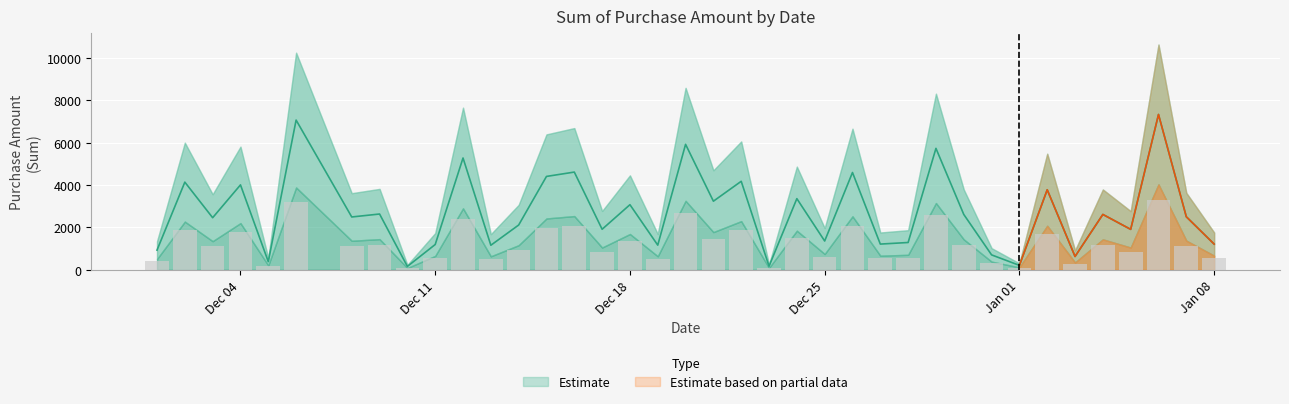

Rank the categories by value from highest to lowest.

2024-01-06, 2023-12-06, 2023-12-20, 2023-12-29, 2023-12-12, 2023-12-16, 2023-12-26, 2023-12-15, 2023-12-22, 2023-12-02, 2023-12-04, 2024-01-02, 2023-12-24, 2023-12-21, 2023-12-18, 2023-12-09, 2023-12-30, 2024-01-04, 2024-01-07, 2023-12-08, 2023-12-03, 2023-12-14, 2023-12-17, 2024-01-05, 2023-12-25, 2023-12-28, 2023-12-27, 2024-01-08, 2023-12-11, 2023-12-19, 2023-12-13, 2023-12-01, 2023-12-31, 2024-01-03, 2023-12-05, 2024-01-01, 2023-12-23, 2023-12-10